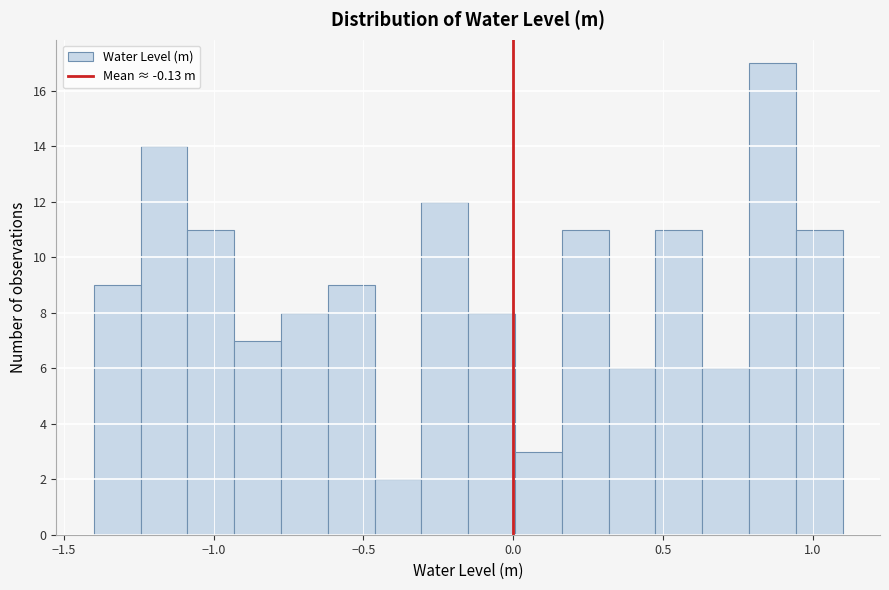

Around what value on the x-axis is the tallest bar? Give the approximate position of its centre, as read against the axis.

0.85